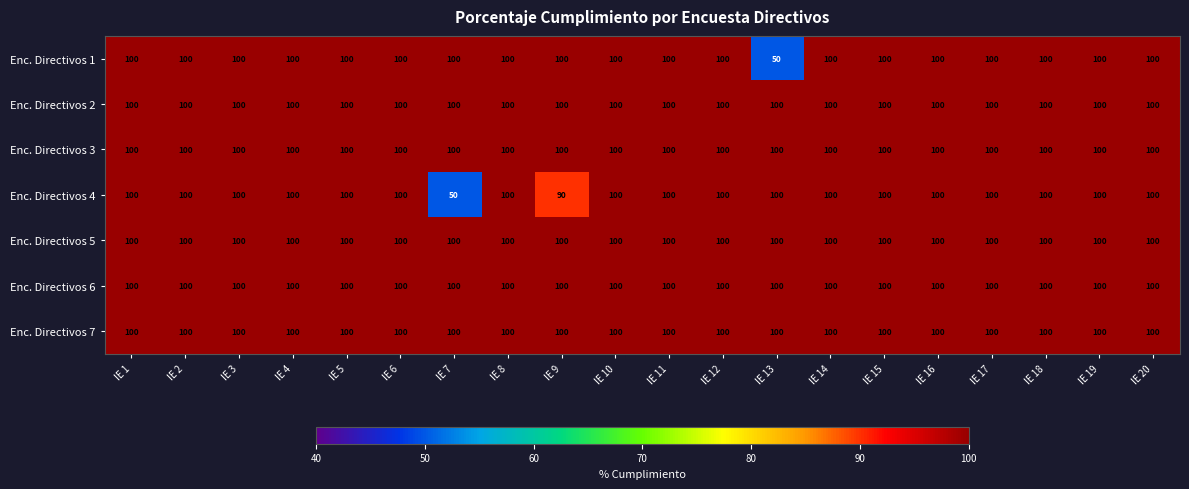

What value does the Enc. Directivos 1 series have at IE 2, to the nearest 5?

100